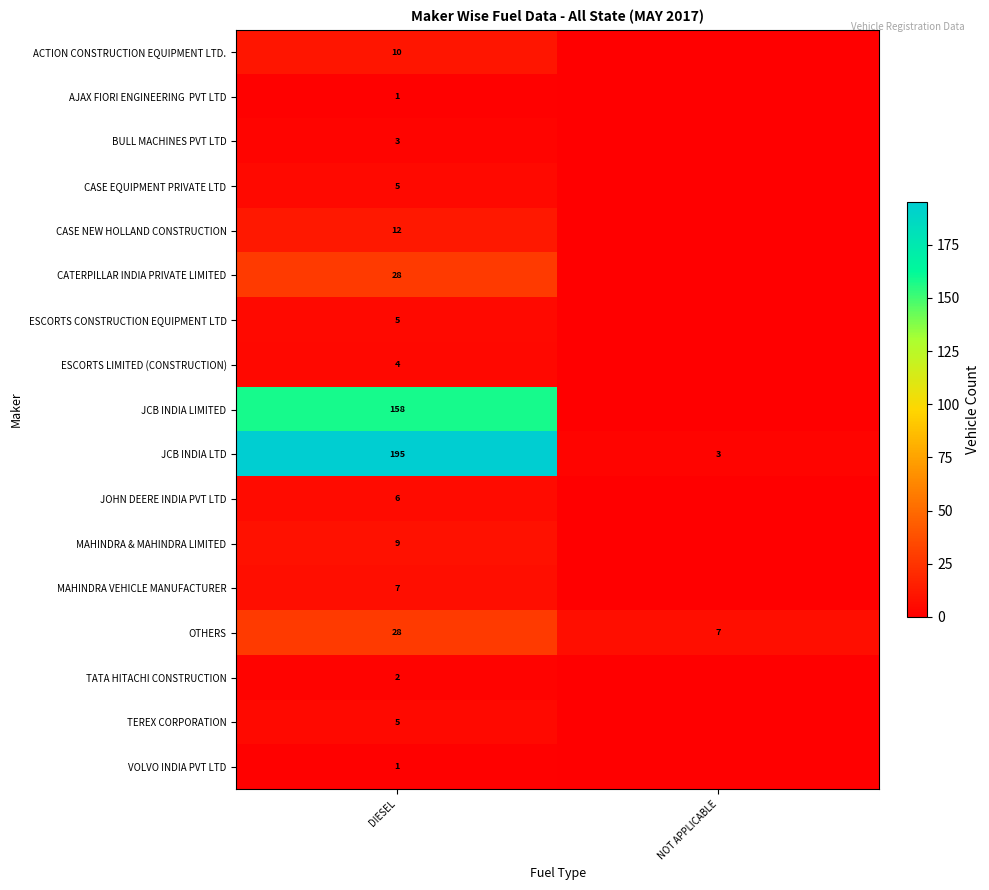

What is the approximate value of JCB INDIA LTD at DIESEL, to the nearest 5?

195